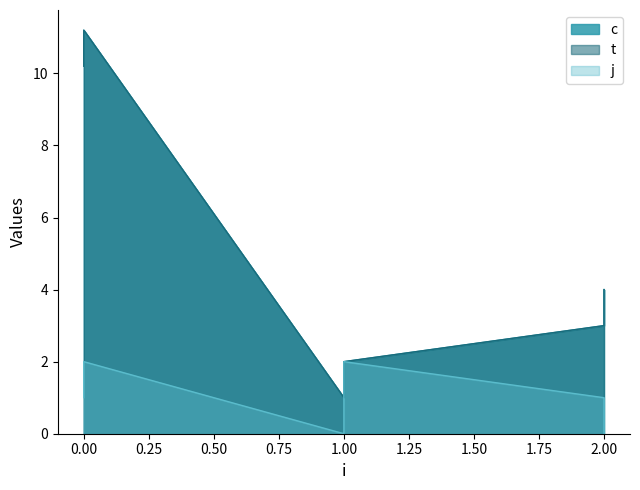

The j series shows 0.9 at 2. True or false?

False